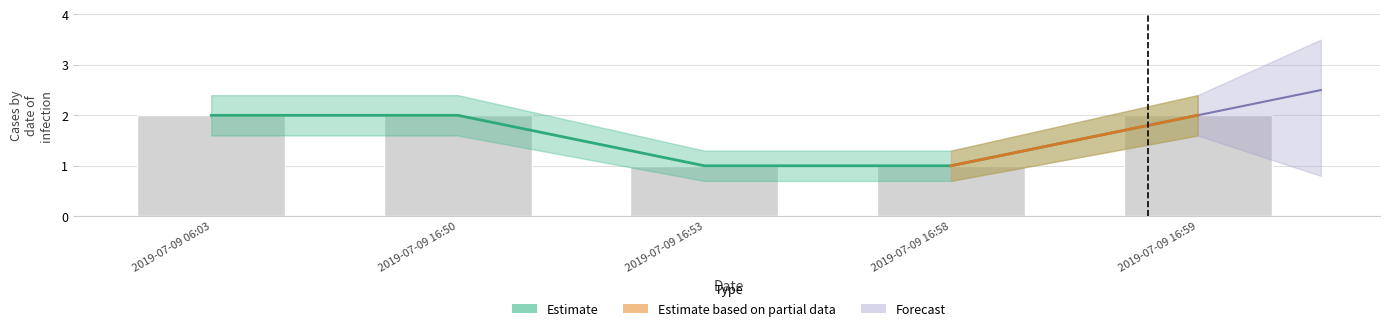

What is the total value across all series at 2019-07-09 16:53?

2